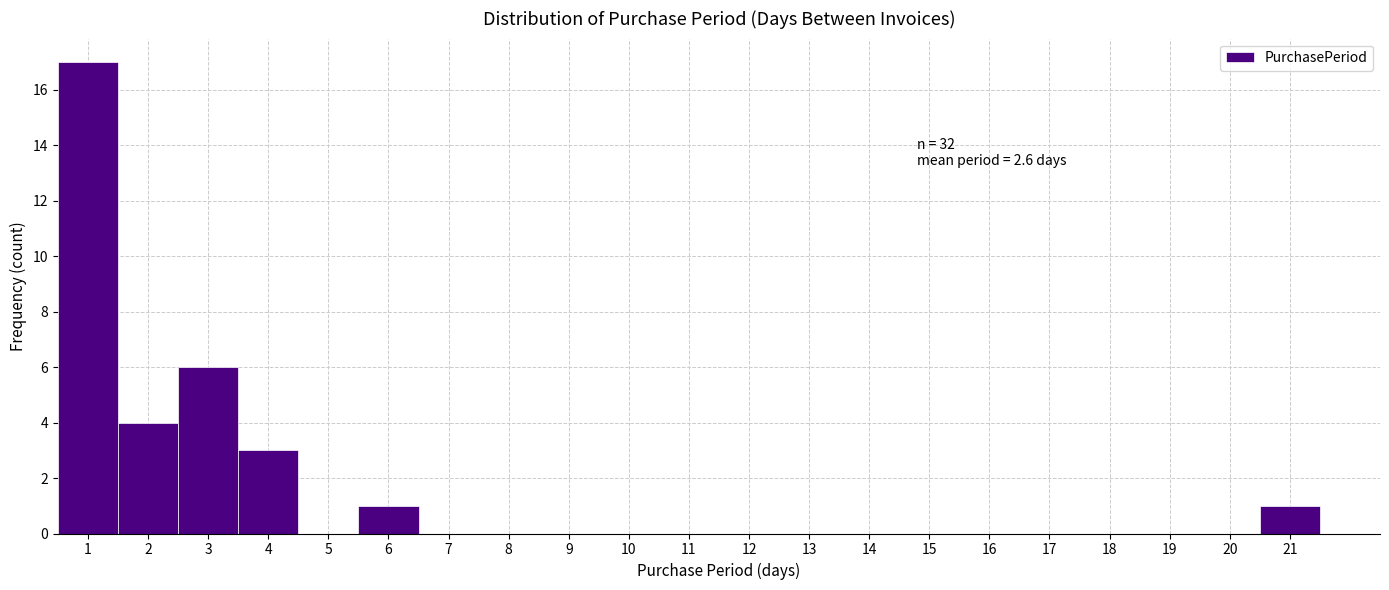

Over which range of the x-axis is the bar tallest?

0.5 to 1.5